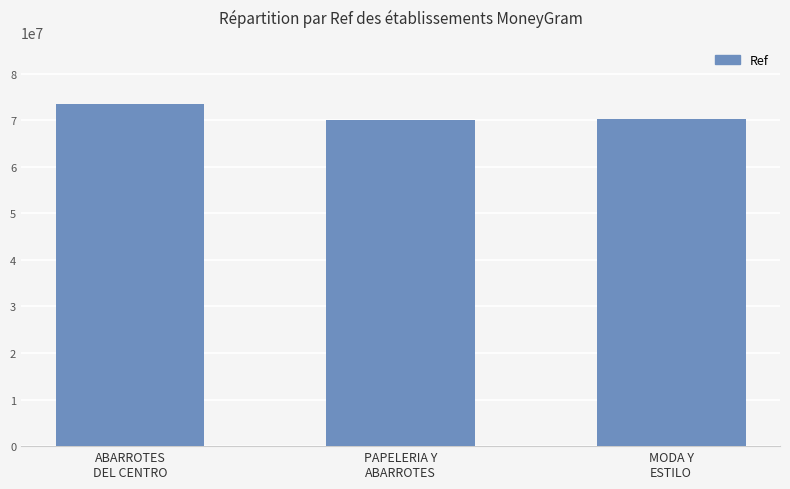

Reading right to left, list all the values displayed in this chart.

70335718	69978186	73453671